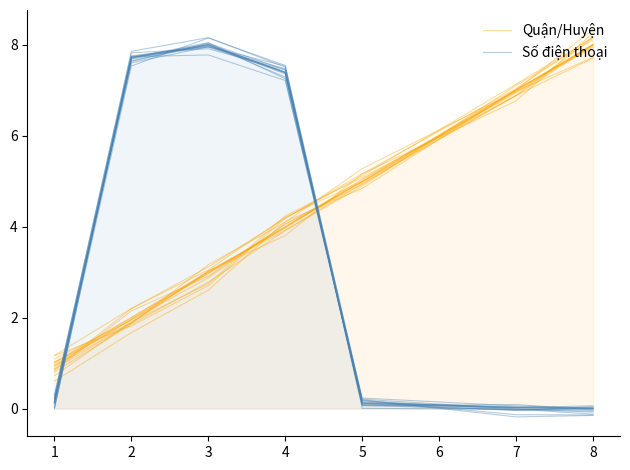

Between 1 and 3, which series saw the biggest shift?

Số điện thoại